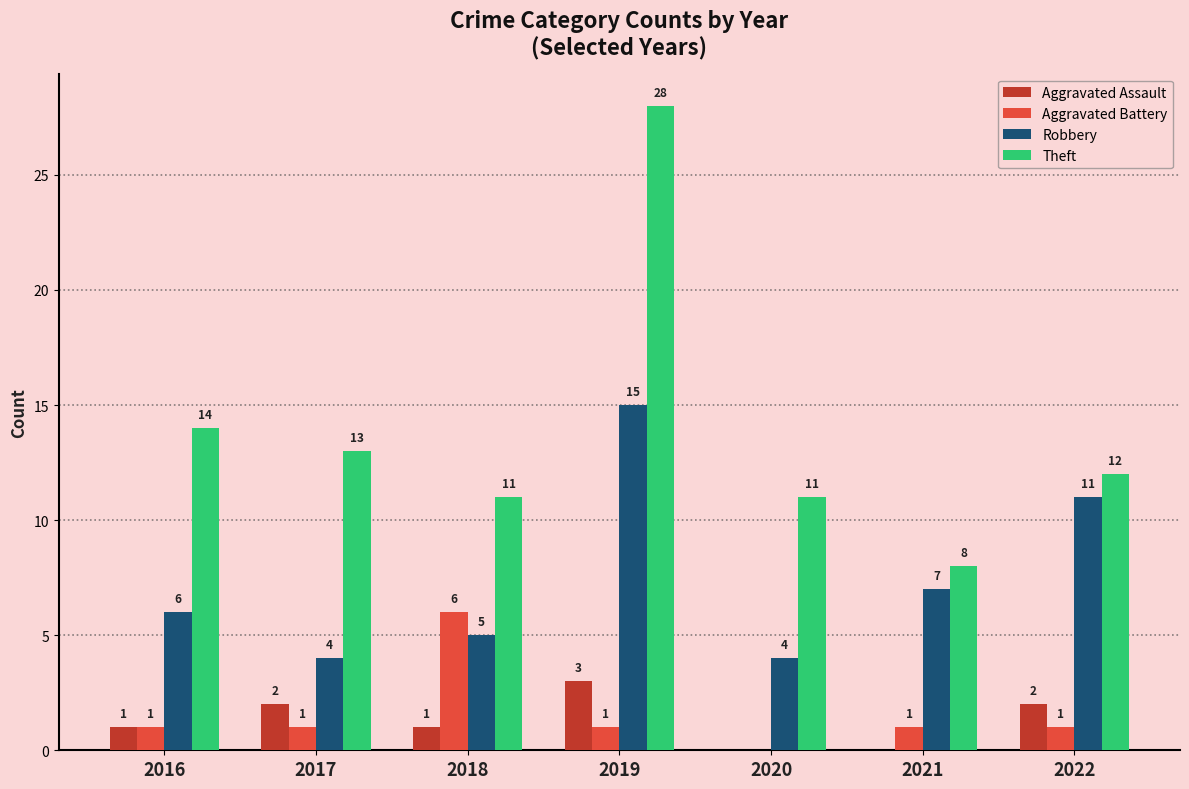

The Aggravated Battery series shows 1 at 2017. True or false?

True